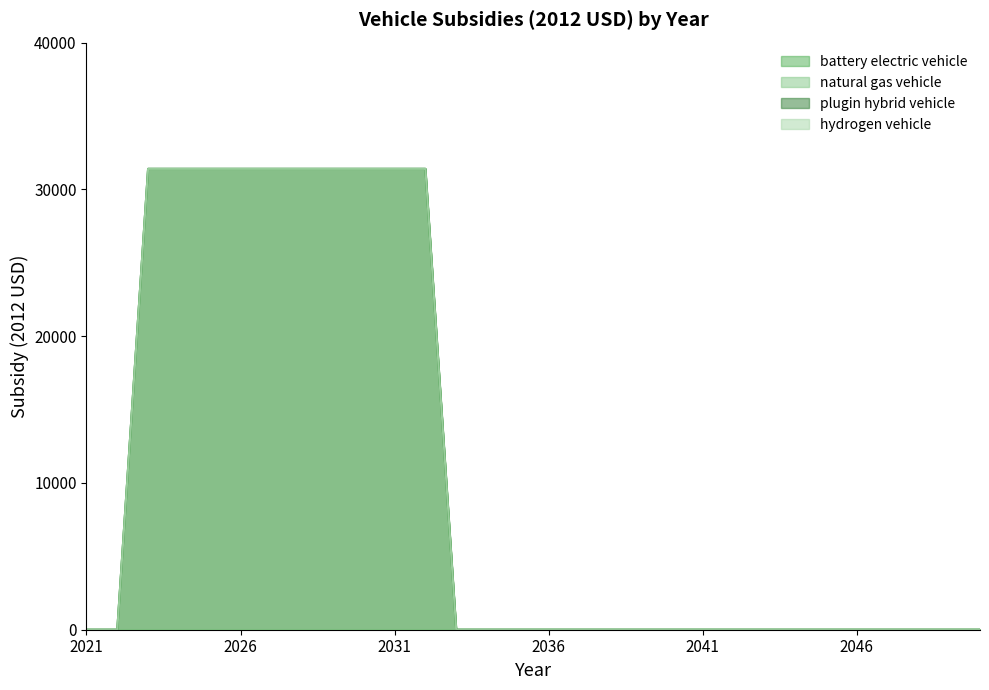

Between 2022 and 2040, which series saw the biggest shift?

battery electric vehicle